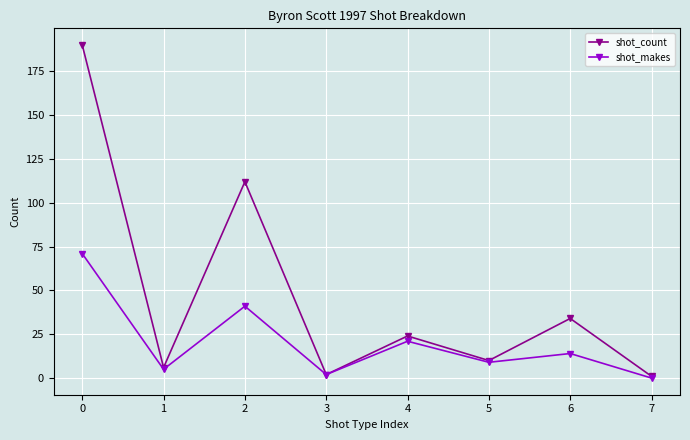

What is the difference between the maximum and minimum values in the shot_makes series?

71